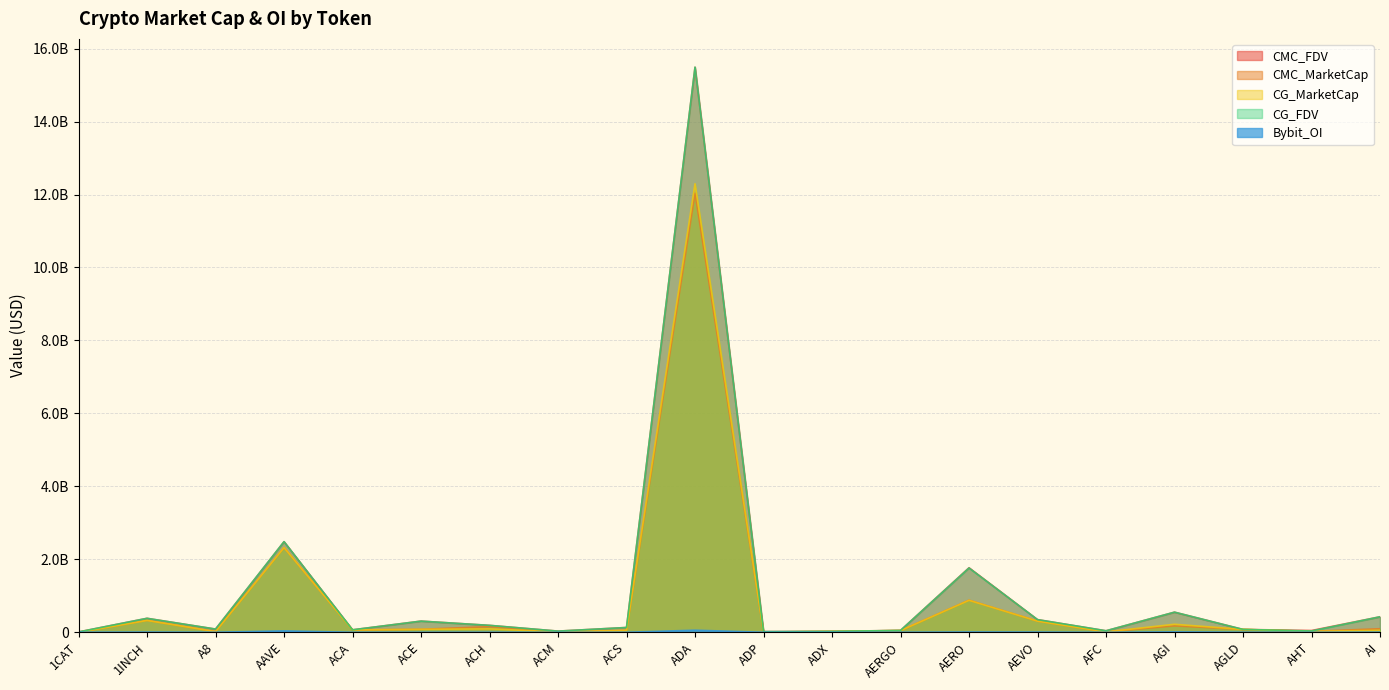

At how many categories does at least one series exceed 4786271734?

1